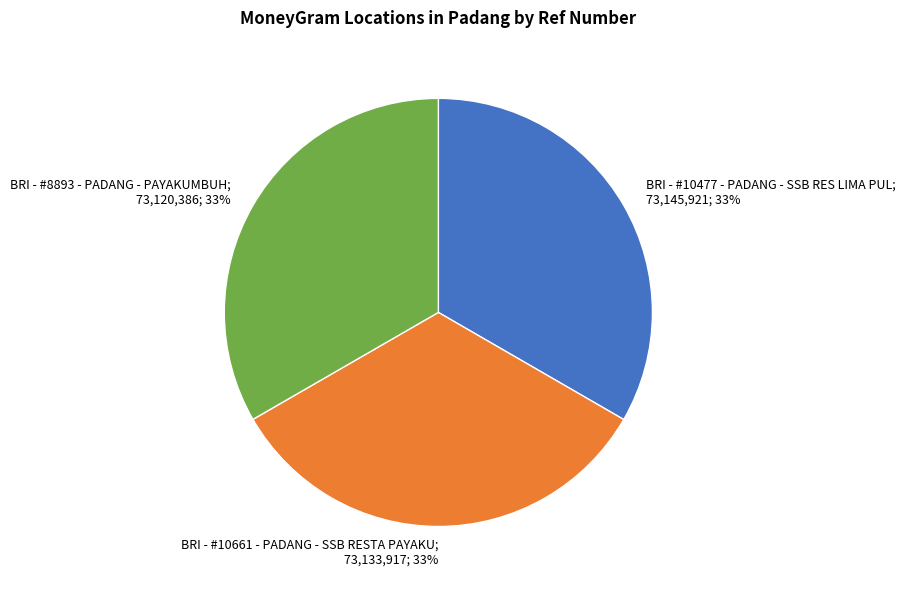

Does any single category account for the majority?

No